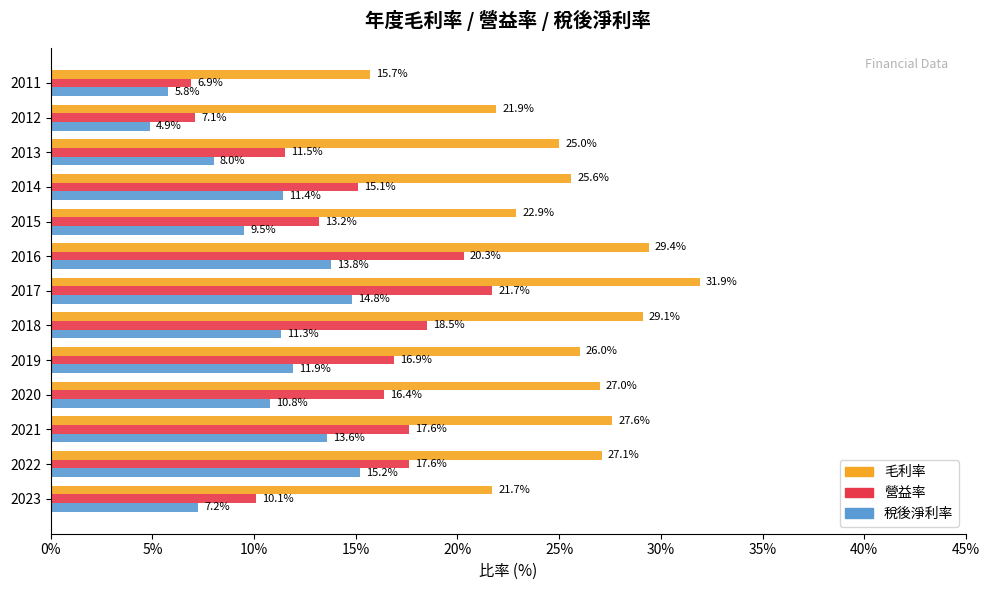

Rank the categories by 毛利率 value from lowest to highest.

2011, 2023, 2012, 2015, 2013, 2014, 2019, 2020, 2022, 2021, 2018, 2016, 2017